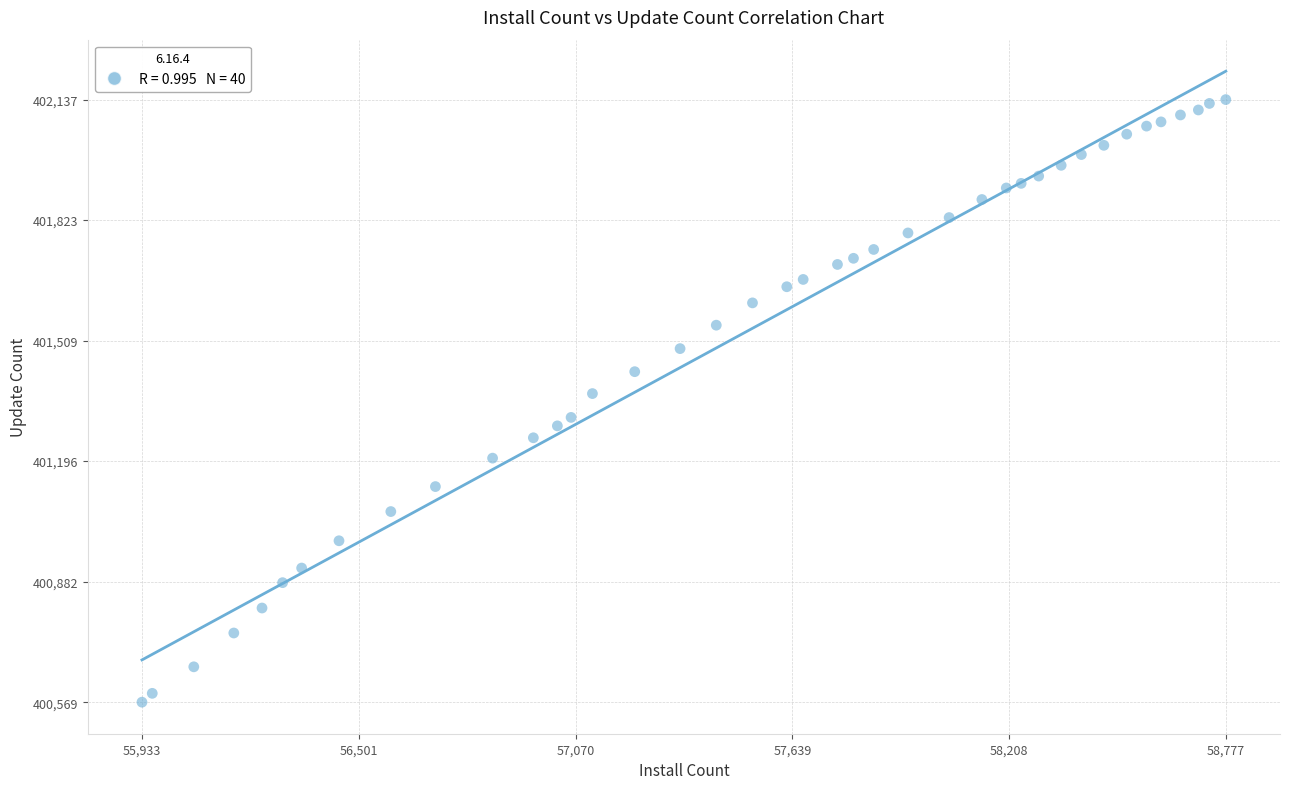

What Y value in the scatter plot is closest to 401353?

401372